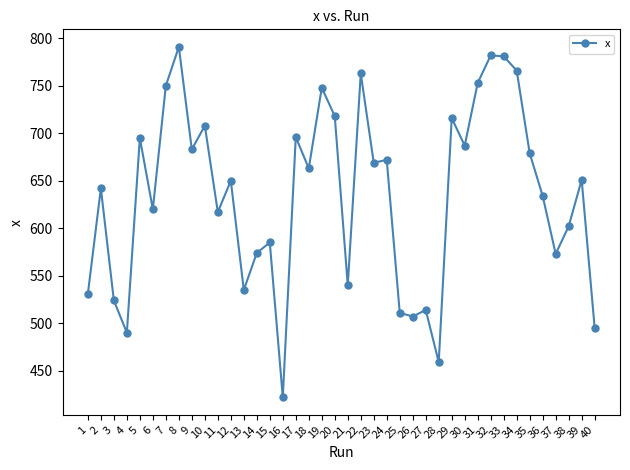

True or false: the data has more than 2 interior local peaks.

True